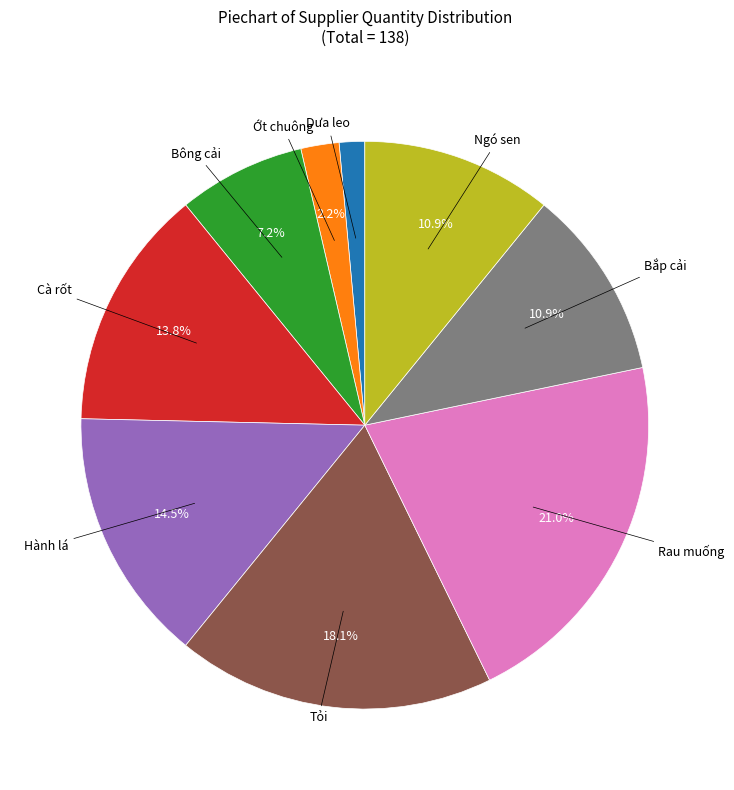

What portion of the pie excludes Bắp cải?

89.1%